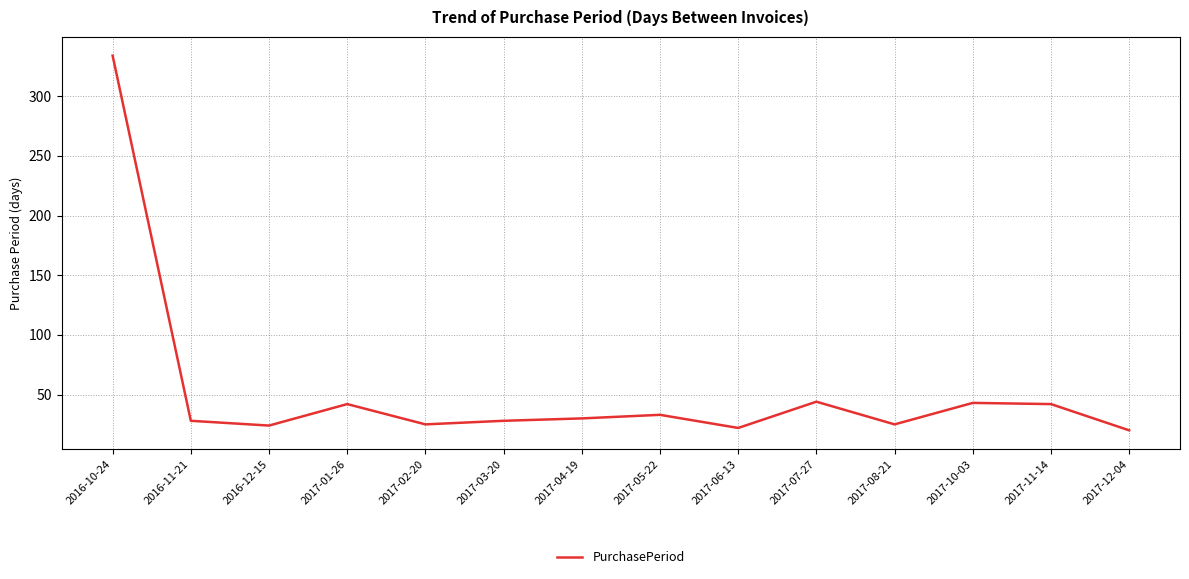

What is the difference between the values at 2017-12-04 and 2016-10-24?

314